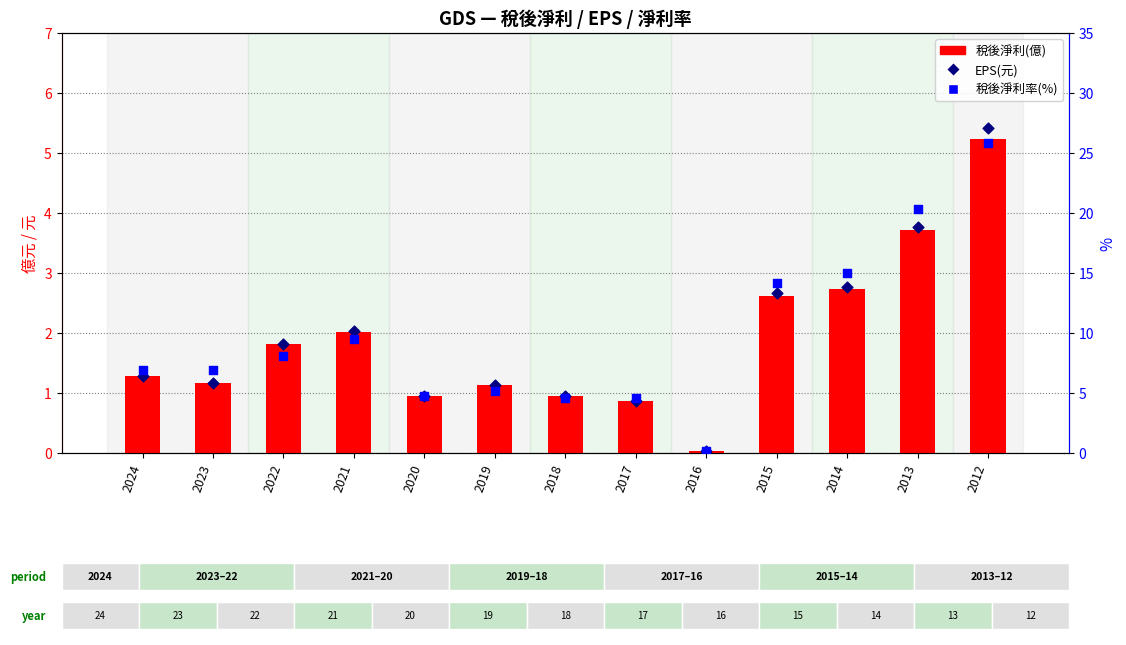

Which series has the largest total across all categories?

稅後淨利率(%)